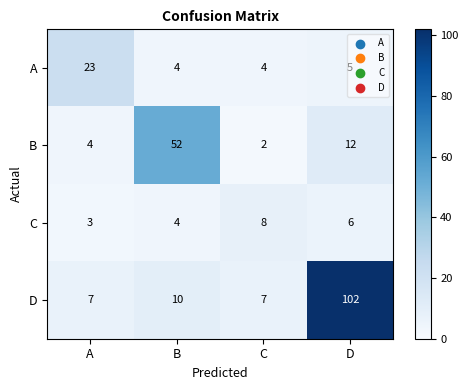

True or false: A has a value of 4 at C.

True